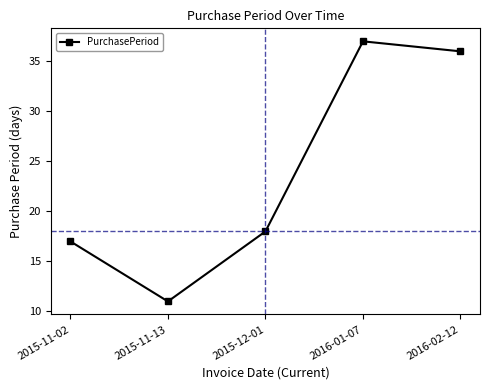

What is the minimum value shown in the chart?

11